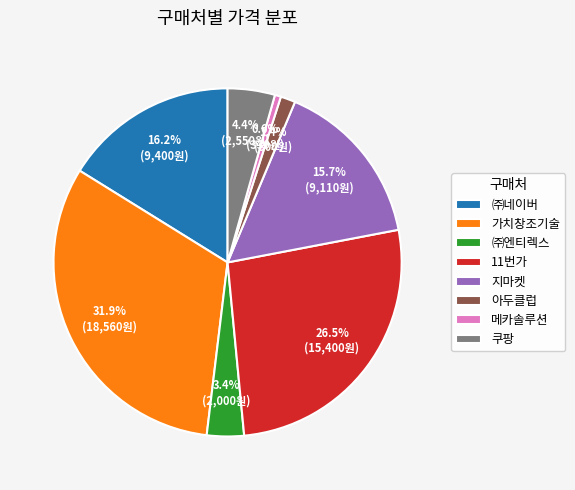

Is it true that 쿠팡 is 12% of the pie?

False